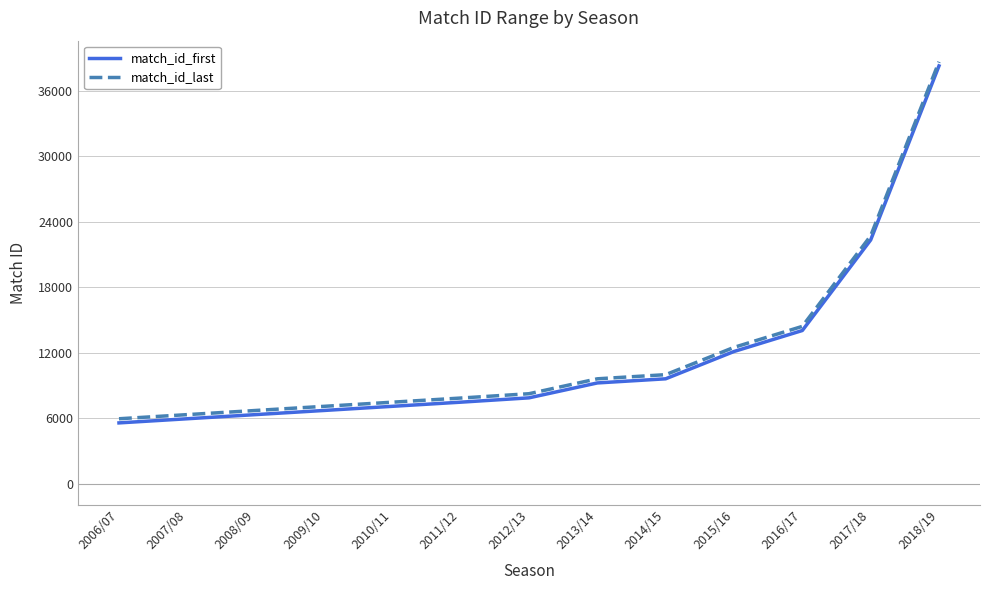

The value of match_id_last at 2007/08 is 9023. True or false?

False